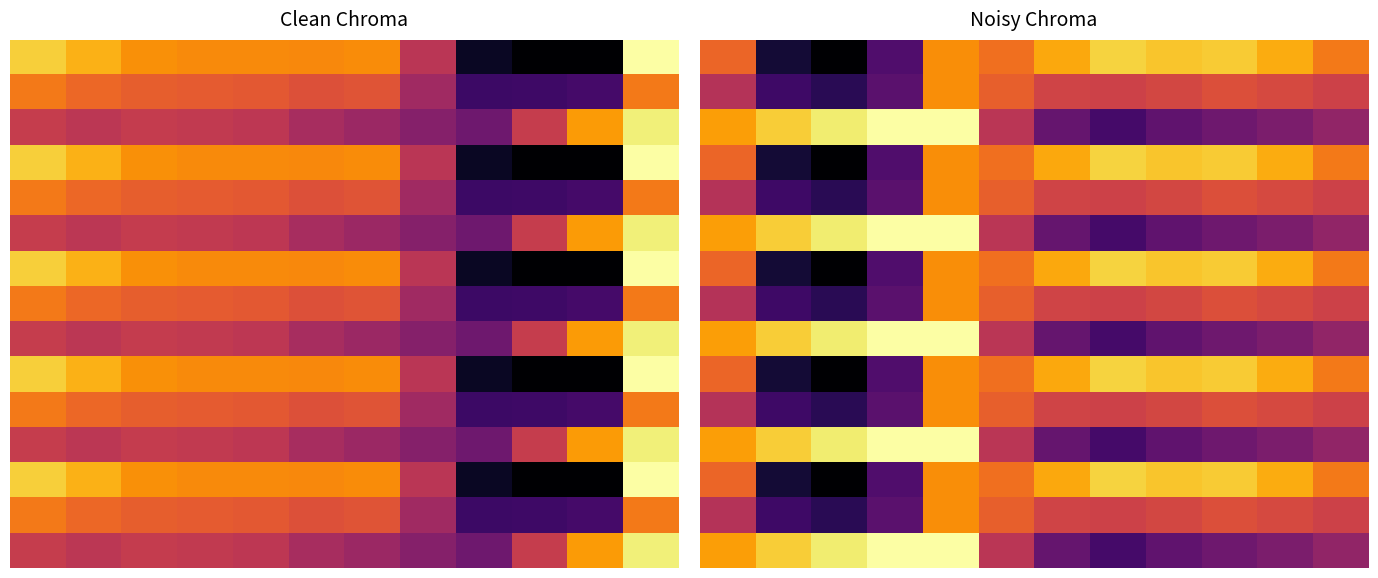

At which category is the sum across all series the highest?

4